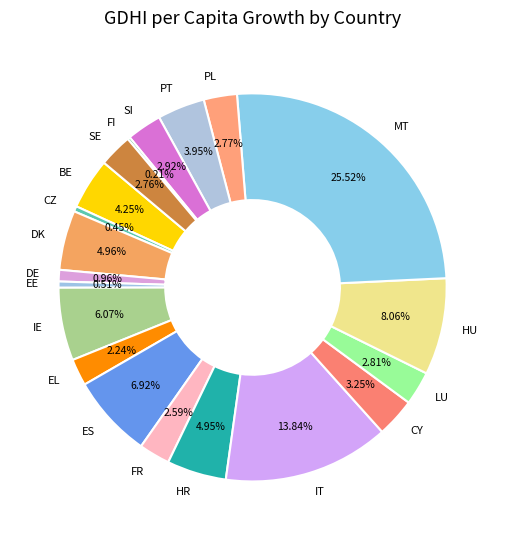

Does any single category account for the majority?

No